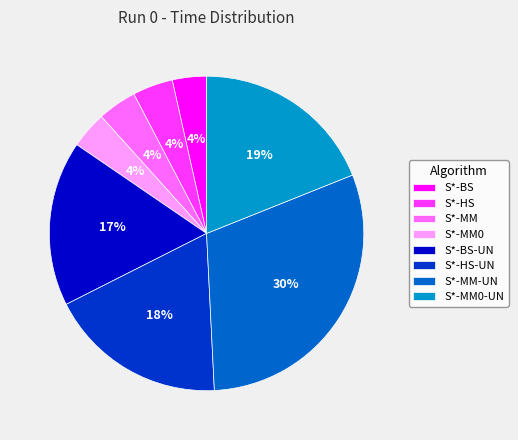

What percentage is the S*-MM0-UN slice, to the nearest percent?

19%